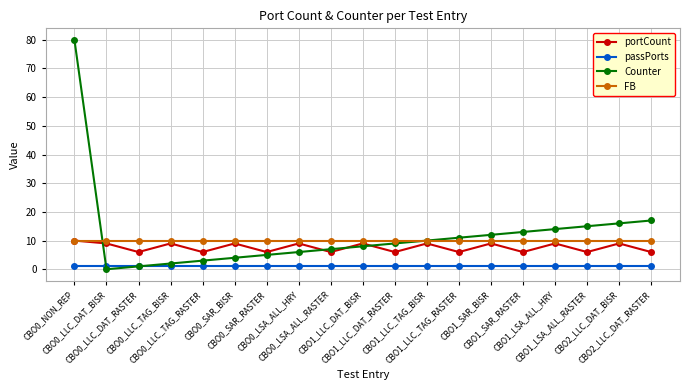

What is the total value across all series at CBO1_SAR_BISR?

32